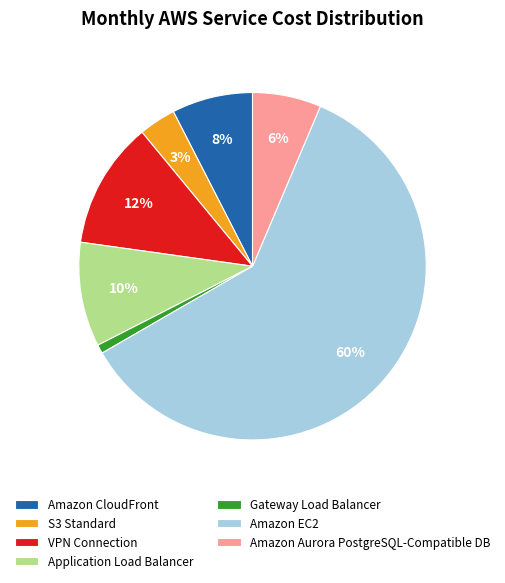

Rank the categories by value from highest to lowest.

Amazon EC2, VPN Connection, Application Load Balancer, Amazon CloudFront, Amazon Aurora PostgreSQL-Compatible DB, S3 Standard, Gateway Load Balancer